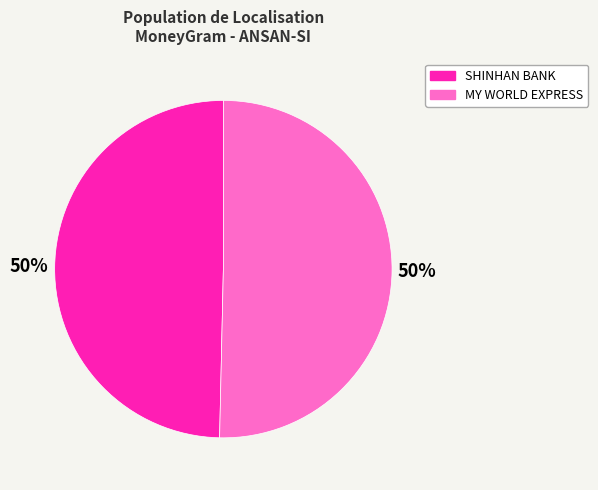

The SHINHAN BANK slice represents 50% of the pie. True or false?

True